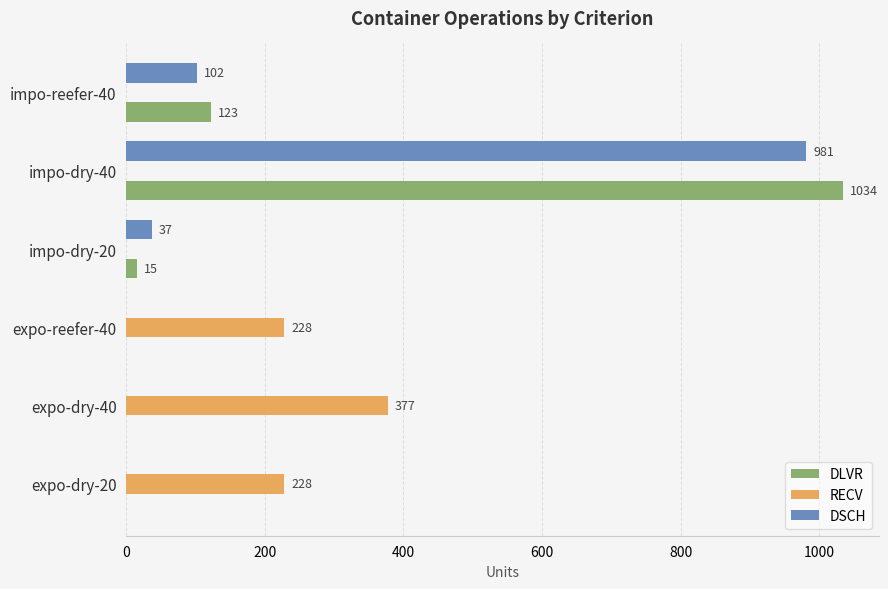

What is the sum of the DLVR values at impo-dry-20 and impo-dry-40?

1049